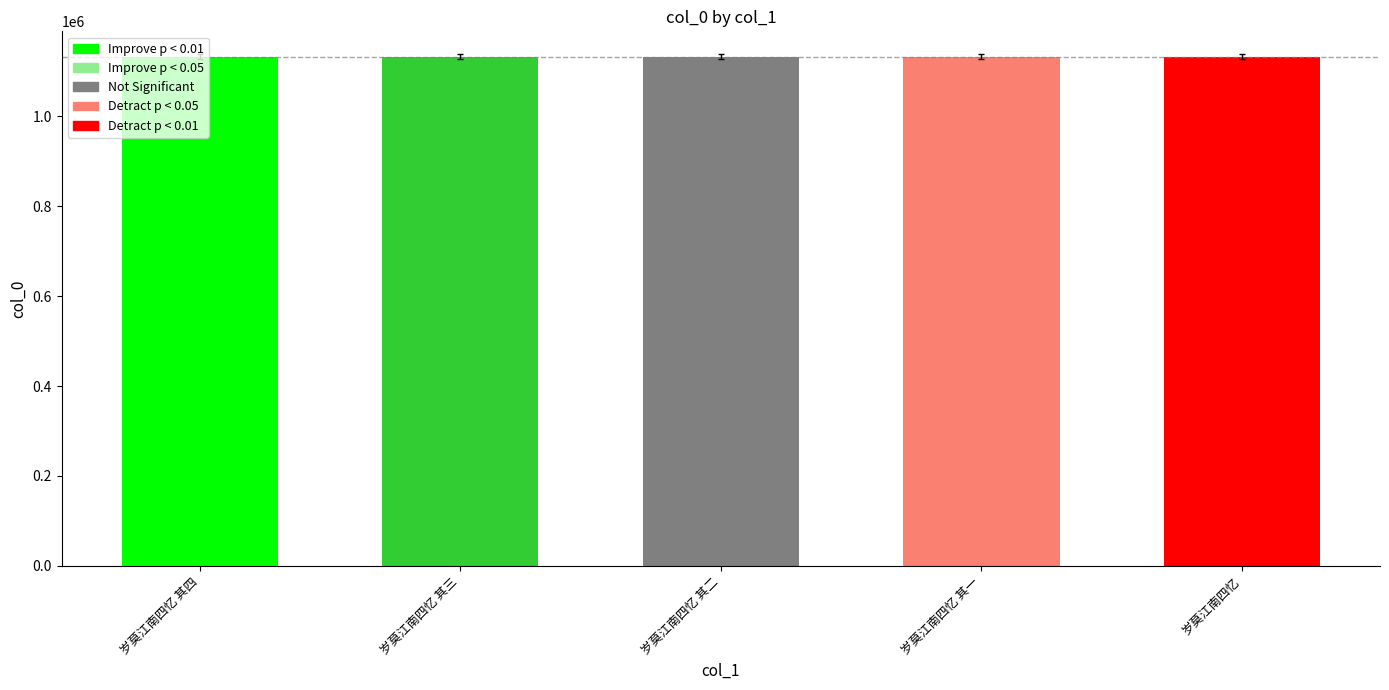

Is it true that the value at 岁莫江南四忆 其三 is 1695862?

False